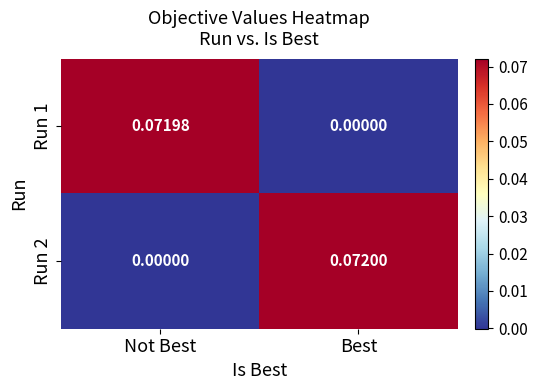

Which series has the largest range (max minus min)?

Run 2